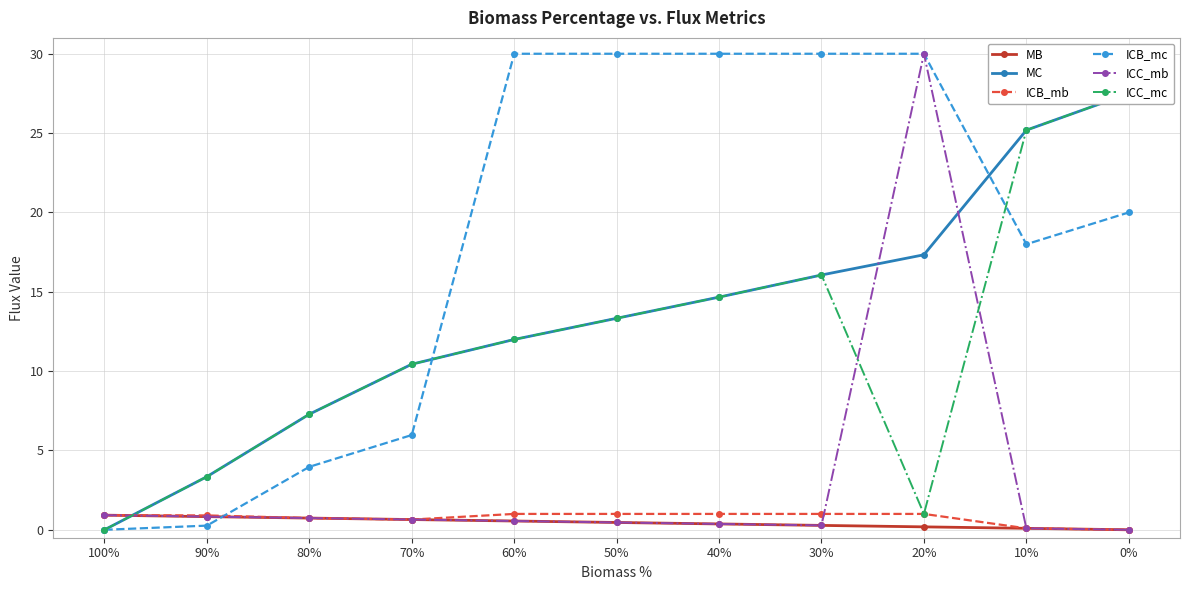

What is the average value of the MC series?

13.4